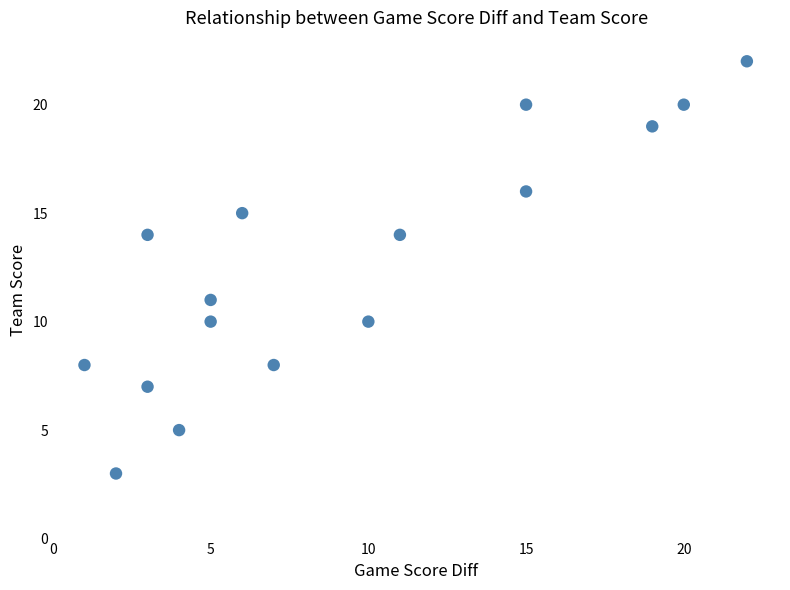

What is the range of Y values (max minus min)?

19